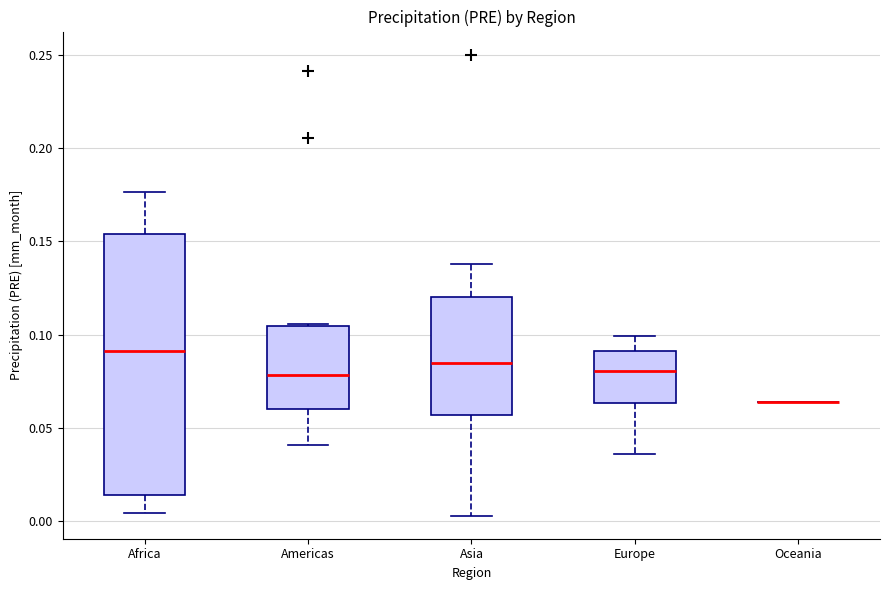

Which box is the tallest, from its lower edge to its upper edge?

Africa